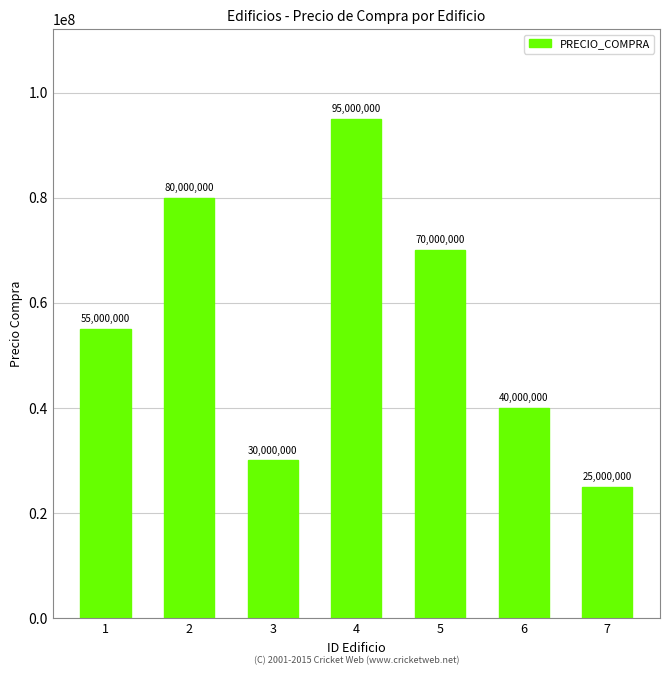

Does the chart contain stacked bars?

No